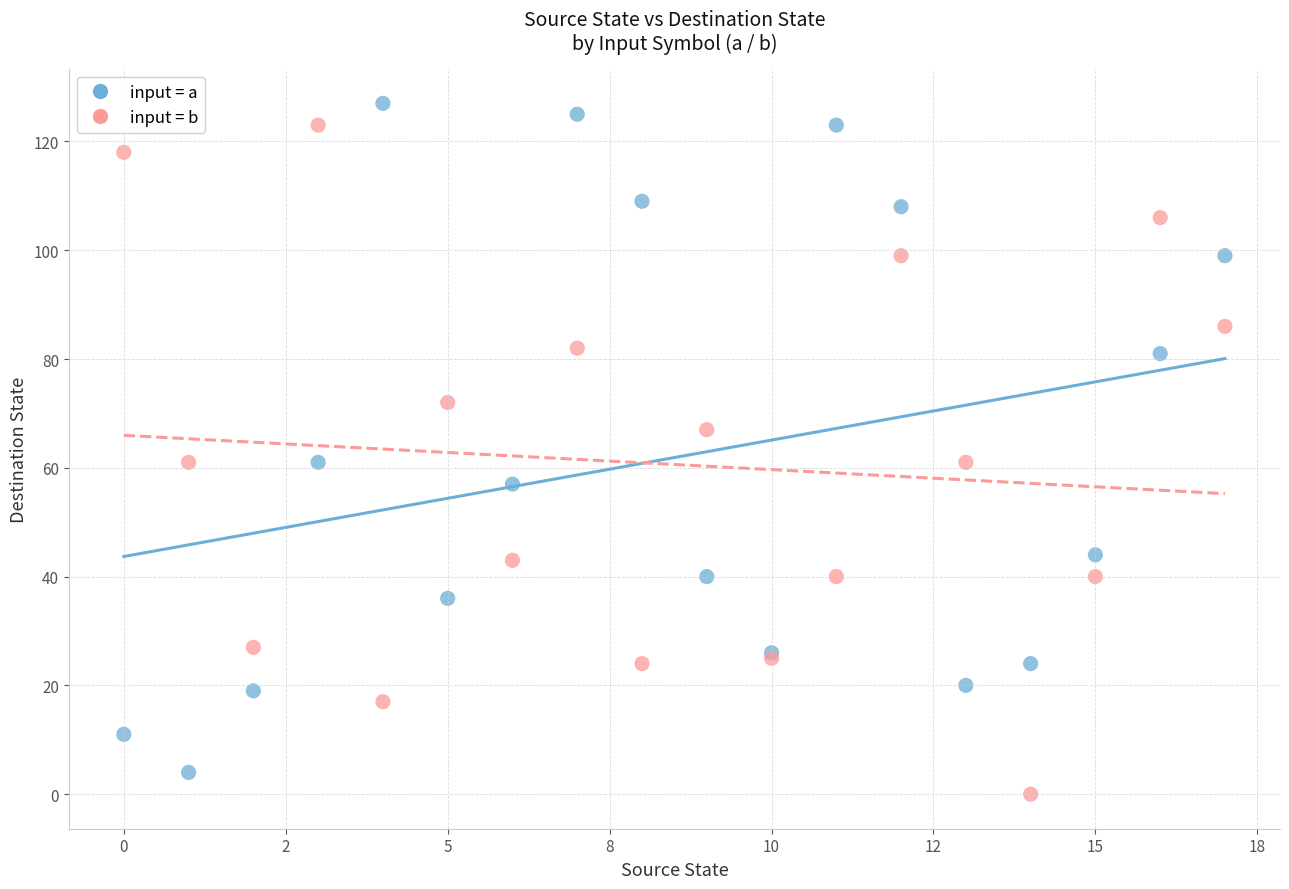

Which series reaches the minimum Y coordinate?

input = b